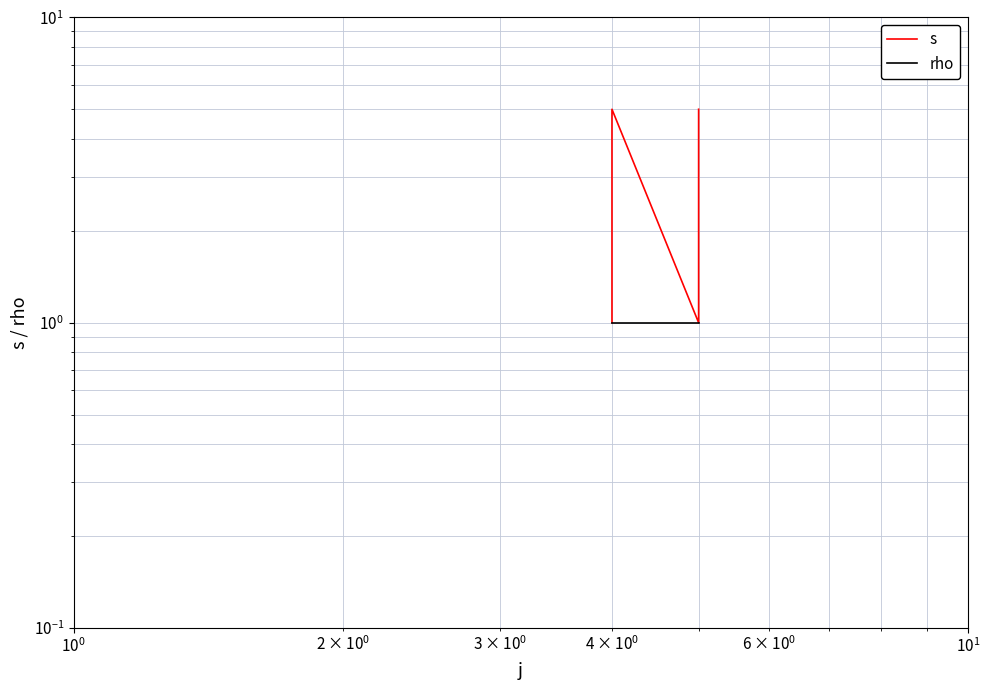

True or false: rho has more than 1 points higher than both neighbors.

False